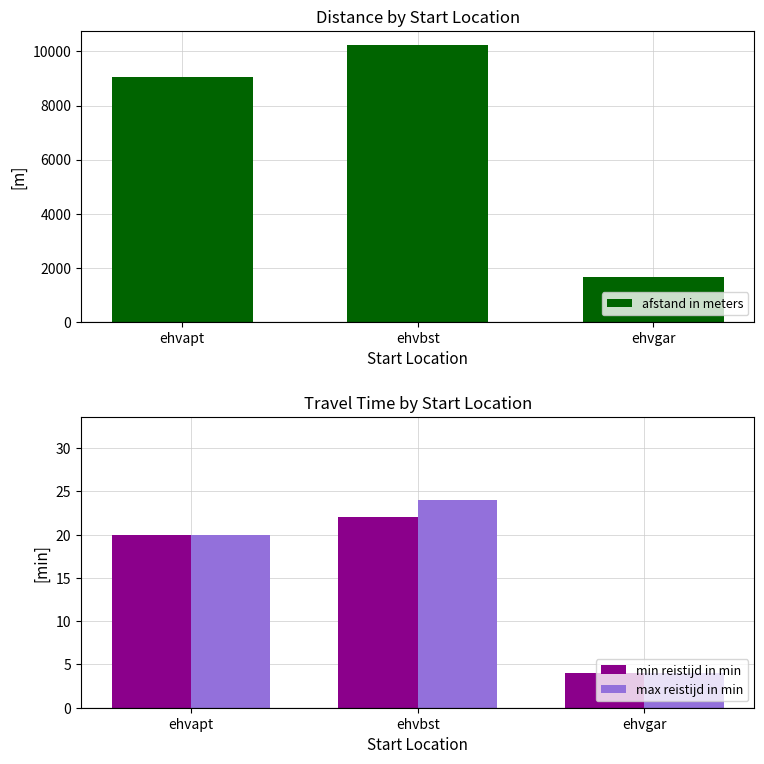

Does the chart contain any negative values?

No